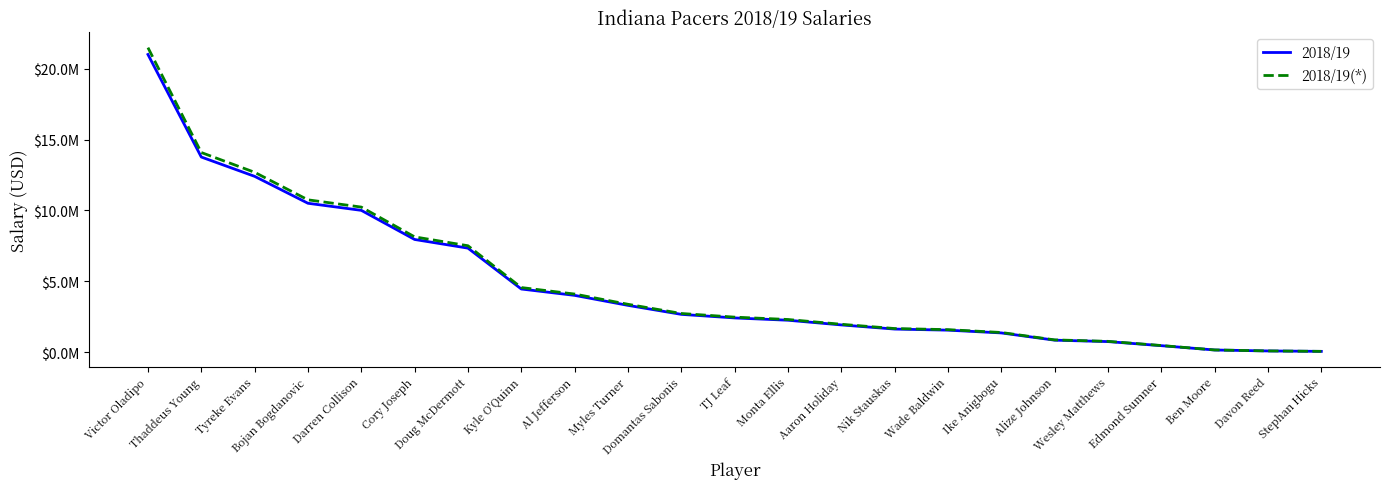

Reading left to right, list all the values displayed in this chart.

2018/19: Victor Oladipo=21000000	Thaddeus Young=13764045	Tyreke Evans=12400000	Bojan Bogdanovic=10500000	Darren Collison=10000000	Cory Joseph=7945000	Doug McDermott=7333334	Kyle O'Quinn=4449000	Al Jefferson=4000000	Myles Turner=3294994	Domantas Sabonis=2659800	TJ Leaf=2407560	Monta Ellis=2245400	Aaron Holiday=1914480	Nik Stauskas=1621415	Wade Baldwin=1544951	Ike Anigbogu=1349383	Alize Johnson=838464	Wesley Matthews=737715	Edmond Sumner=449794	Ben Moore=144849	Davon Reed=77250	Stephan Hicks=47370
2018/19(*): Victor Oladipo=21484021	Thaddeus Young=14081287	Tyreke Evans=12685802	Bojan Bogdanovic=10742010	Darren Collison=10230486	Cory Joseph=8128121	Doug McDermott=7502357	Kyle O'Quinn=4551543	Al Jefferson=4092194	Myles Turner=3370939	Domantas Sabonis=2721104	TJ Leaf=2463050	Monta Ellis=2297153	Aaron Holiday=1958606	Nik Stauskas=1658786	Wade Baldwin=1580559	Ike Anigbogu=1380484	Alize Johnson=857789	Wesley Matthews=754718	Edmond Sumner=460161	Ben Moore=148187	Davon Reed=79030	Stephan Hicks=48461